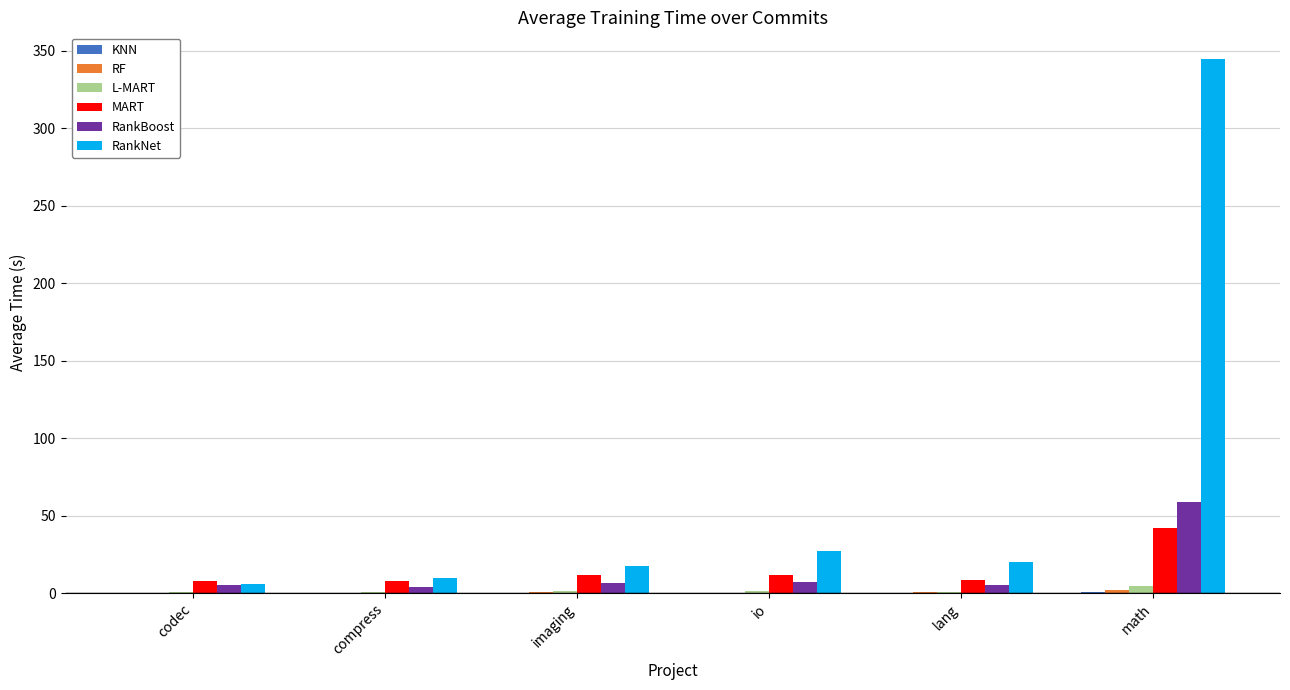

At which label does RankBoost reach its peak?

math